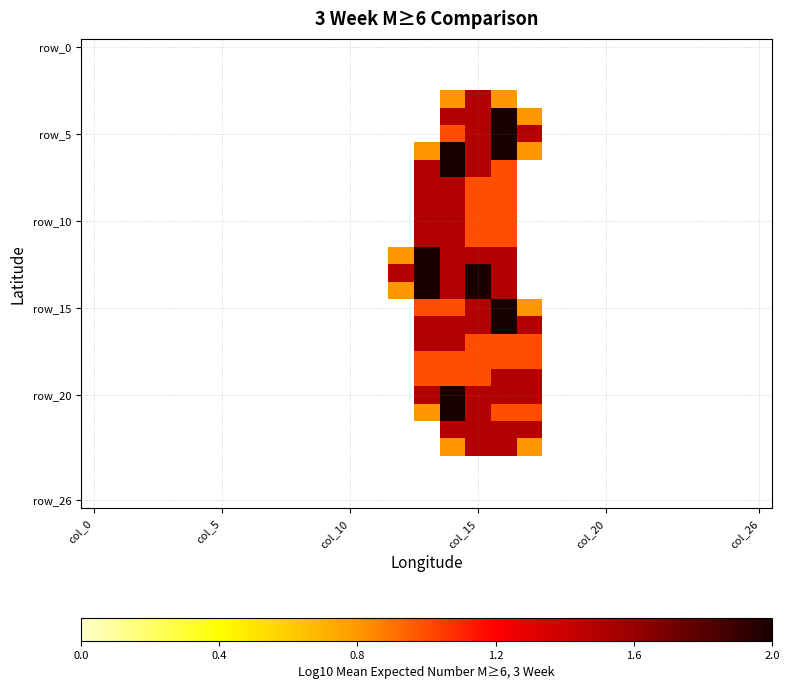

At which category does the chart reach its peak across all series?

16